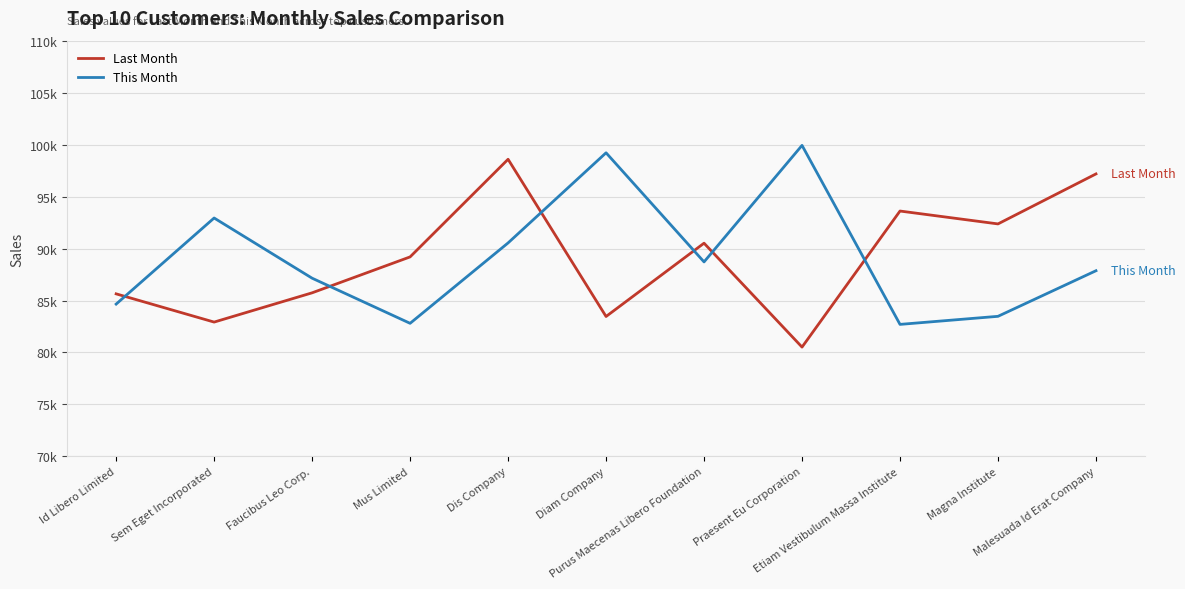

Is this an area chart (filled region under the line)?

No